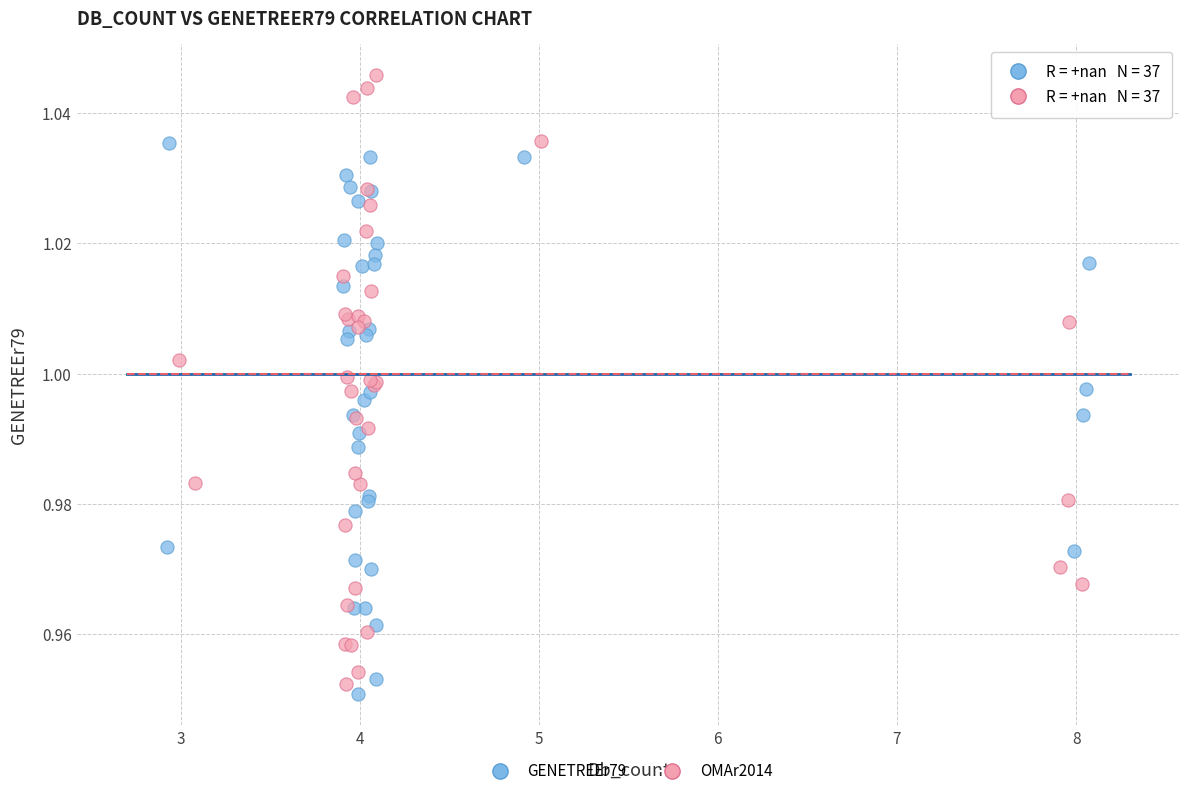

Which series has the widest spread of Y values?

OMAr2014